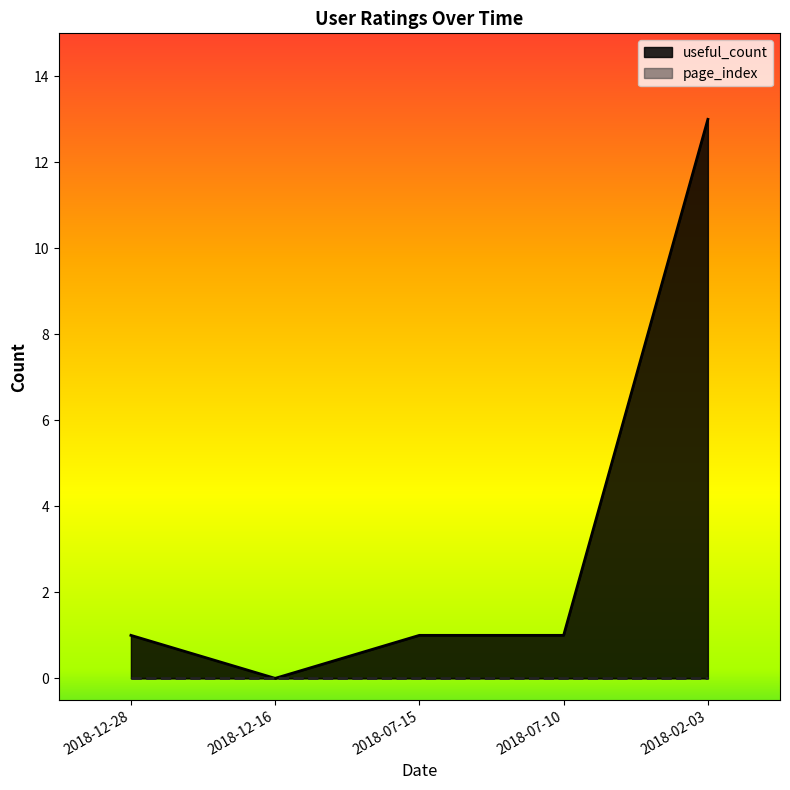

What is the change in value from 2018-07-15 to 2018-02-03?

+12